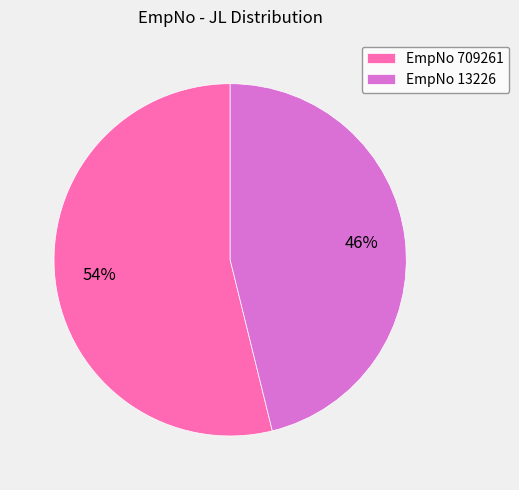

To the nearest percent, what is the average slice percentage?

50%